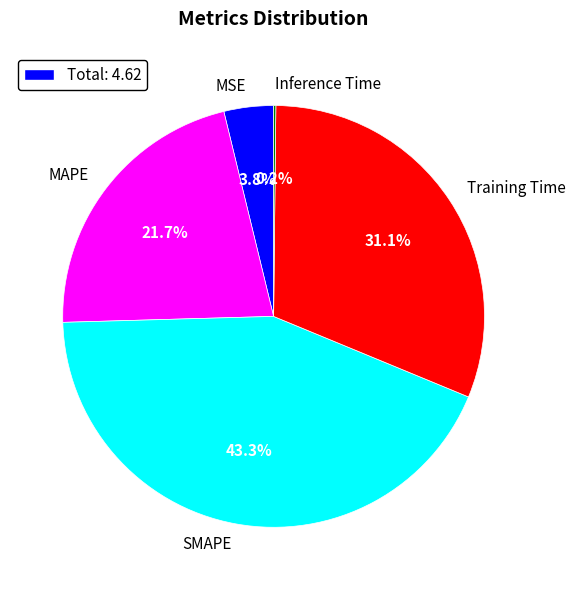

What is the largest slice in the pie chart?

SMAPE